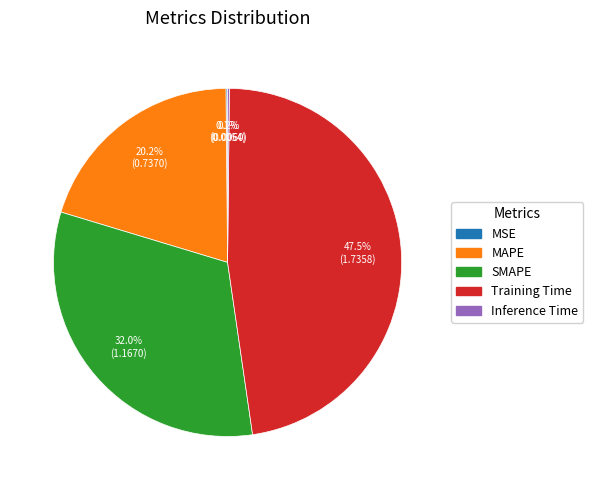

Do MAPE and SMAPE together represent more than half of the pie?

Yes